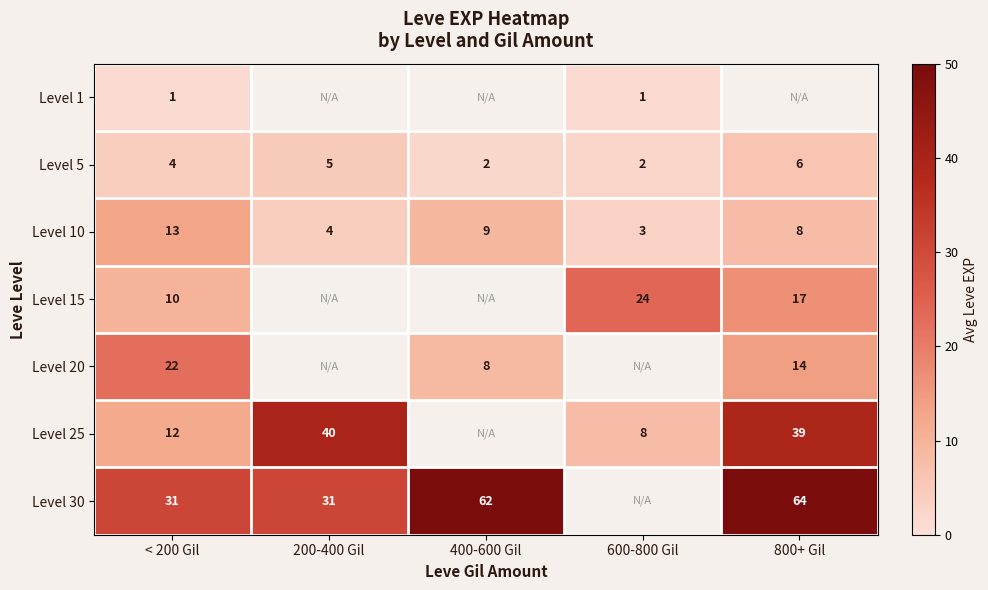

What is the approximate value of Level 10 at 800+ Gil, to the nearest 5?

10